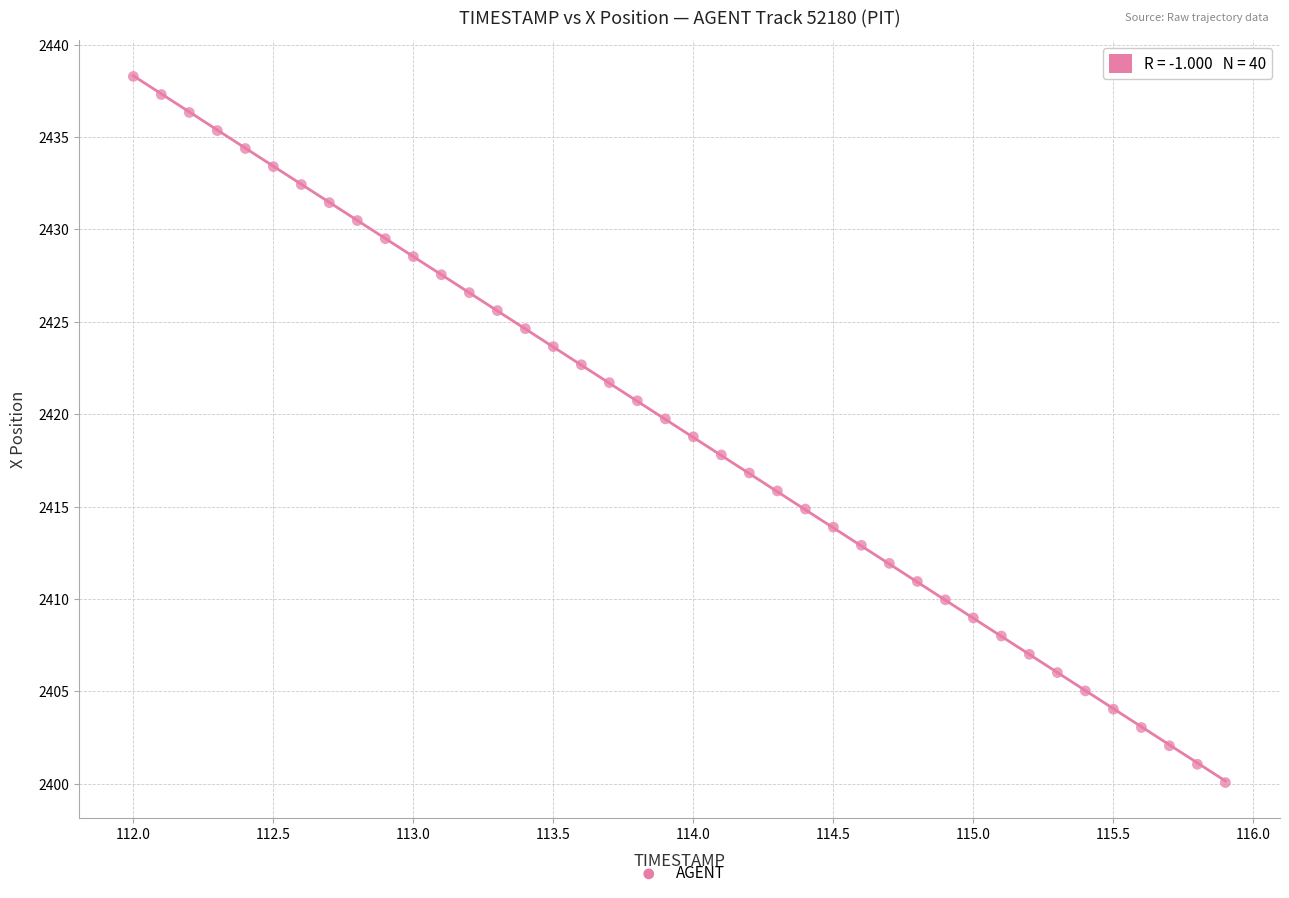

What is the range of Y values (max minus min)?

38.2